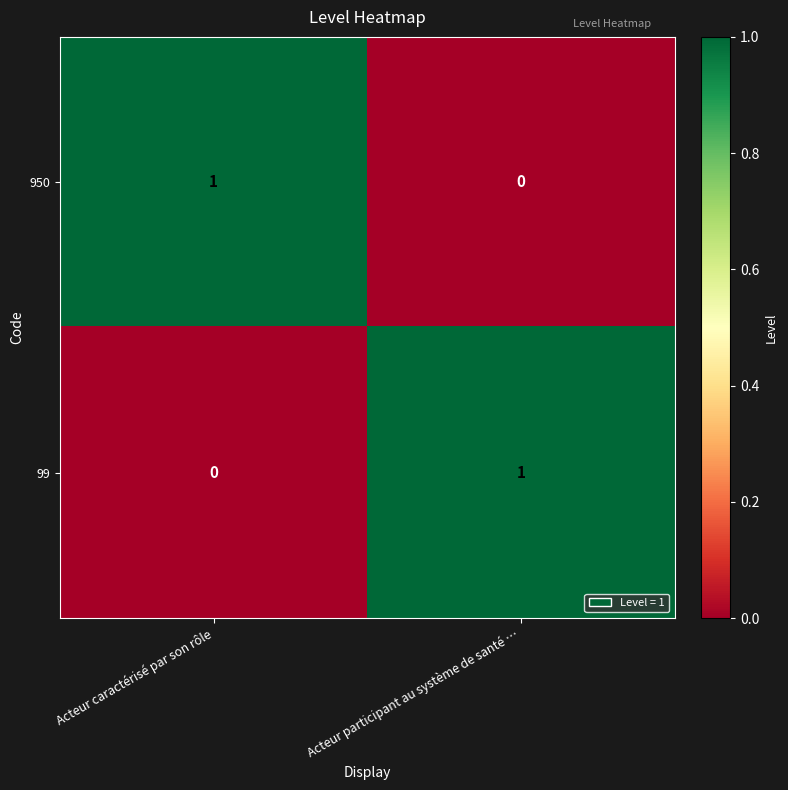

At how many categories does at least one series exceed 0?

2